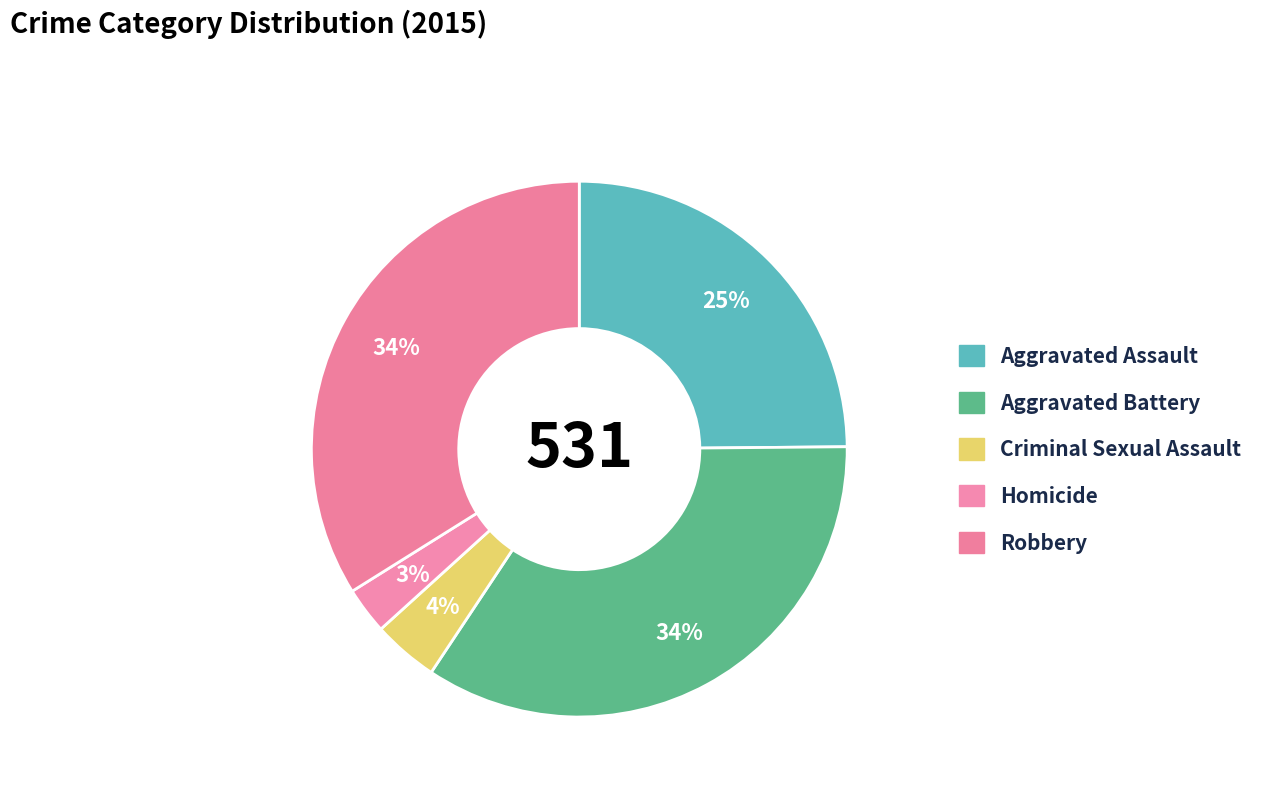

To the nearest percent, what portion does Criminal Sexual Assault represent?

4%